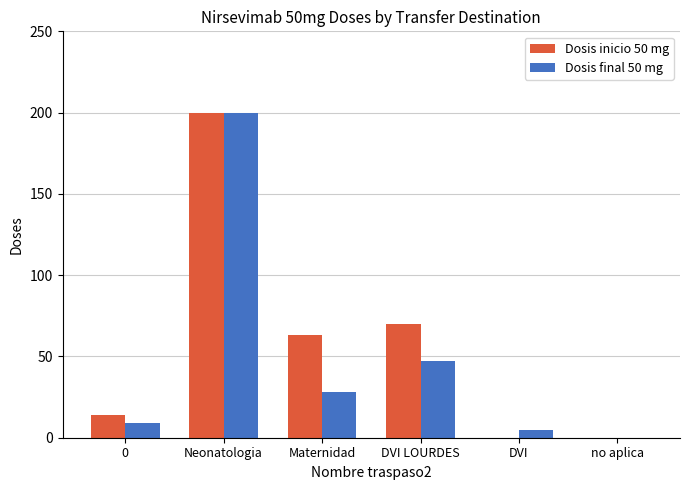

Between Maternidad and DVI, which series saw the biggest shift?

Dosis inicio 50 mg